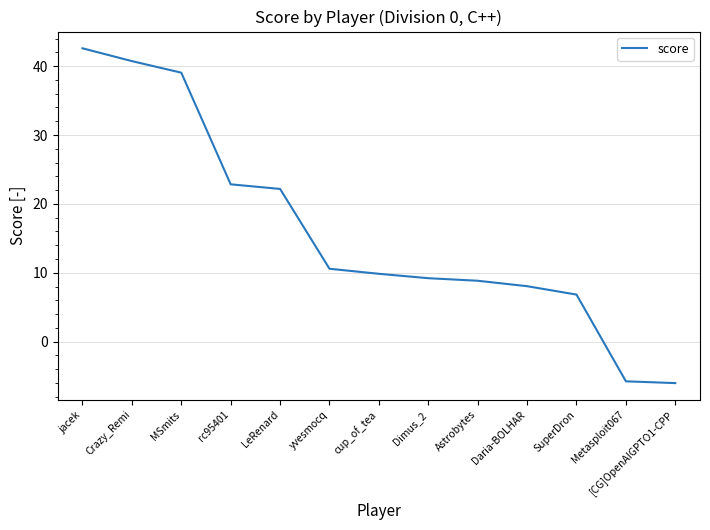

Read the value at SuperDron.

6.8